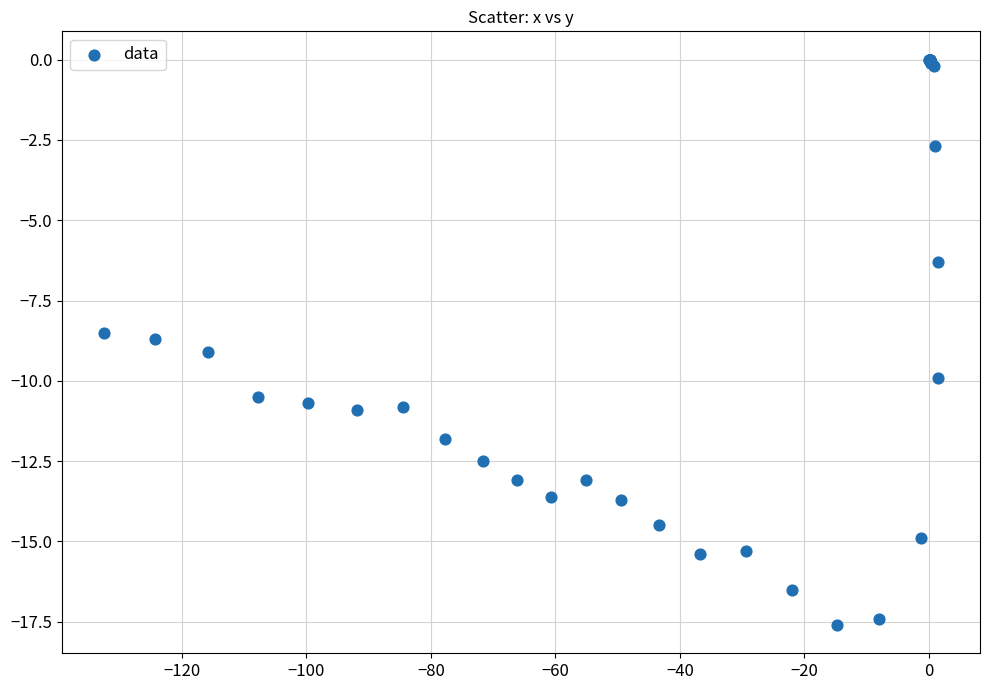

What Y value in the scatter plot is closest to -8?

-8.5